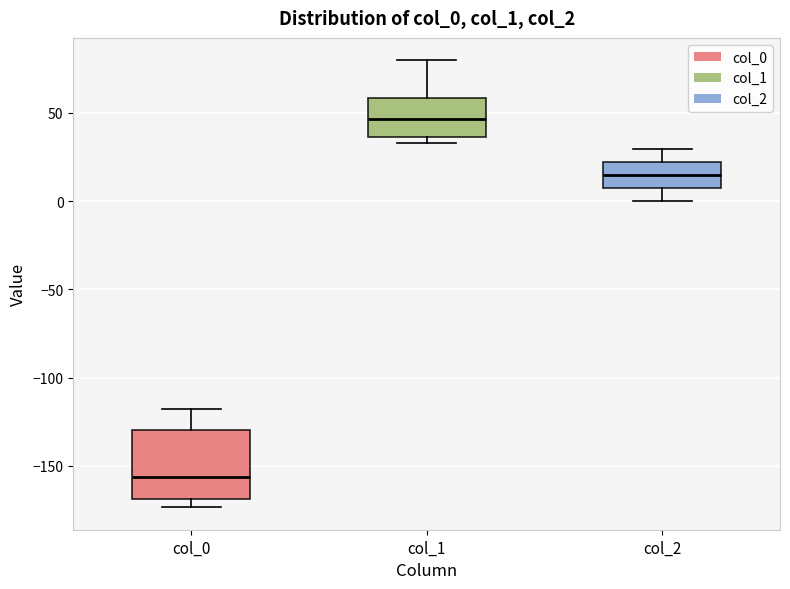

Reading left to right, transcribe this box plot: for each box, give where its median line is, the range the box spans, and where its two whiskers end, as read against the y-axis. The values are not printed on the chart, so give them approximately, as read against the axis.

col_0: median -155, box -170 to -130, whiskers -175 to -120
col_1: median 45, box 35 to 60, whiskers 35 (just below the box's lower edge) to 80
col_2: median 15, box 5 to 20, whiskers 0 to 30